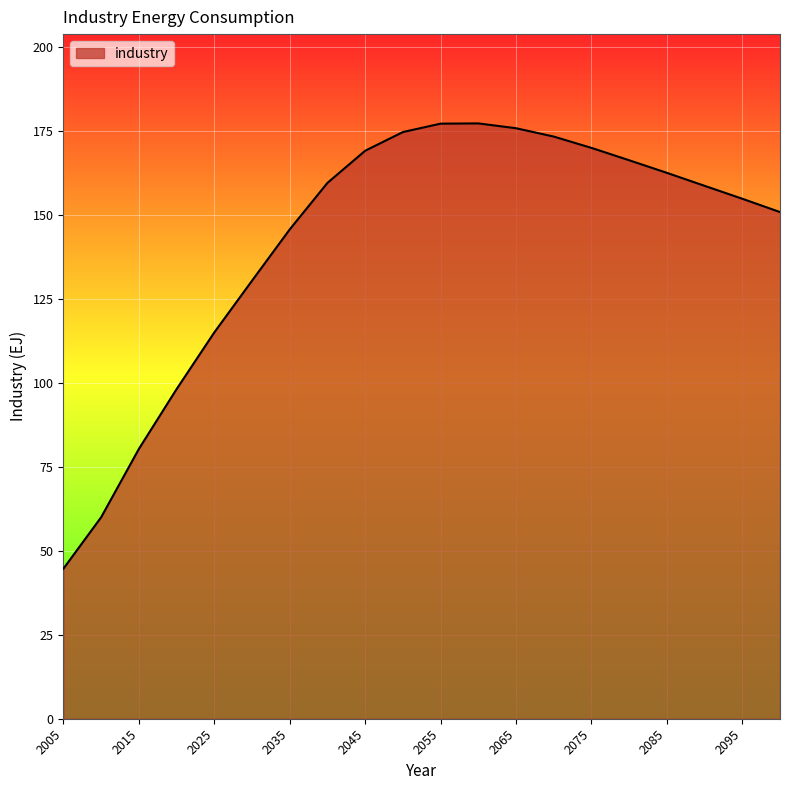

Does the chart have visible grid lines?

Yes